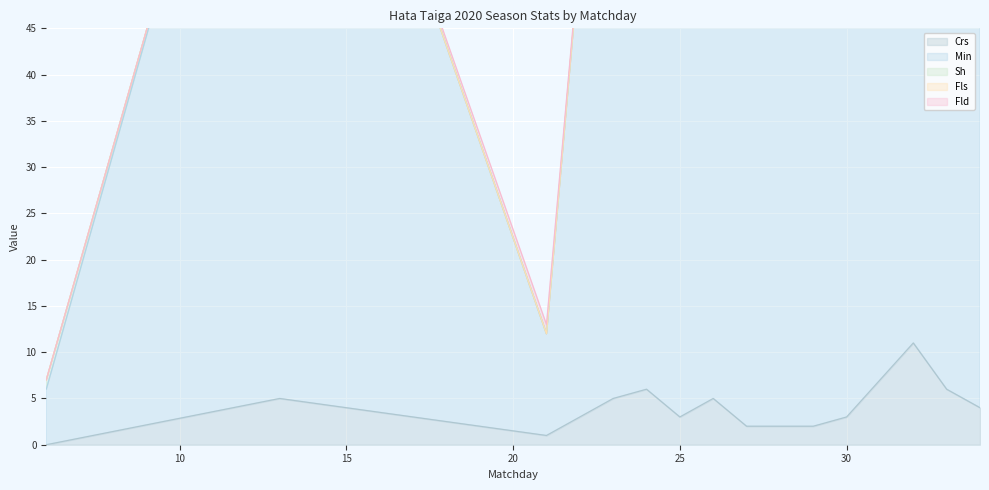

Which category has the highest value in the Crs series?

32